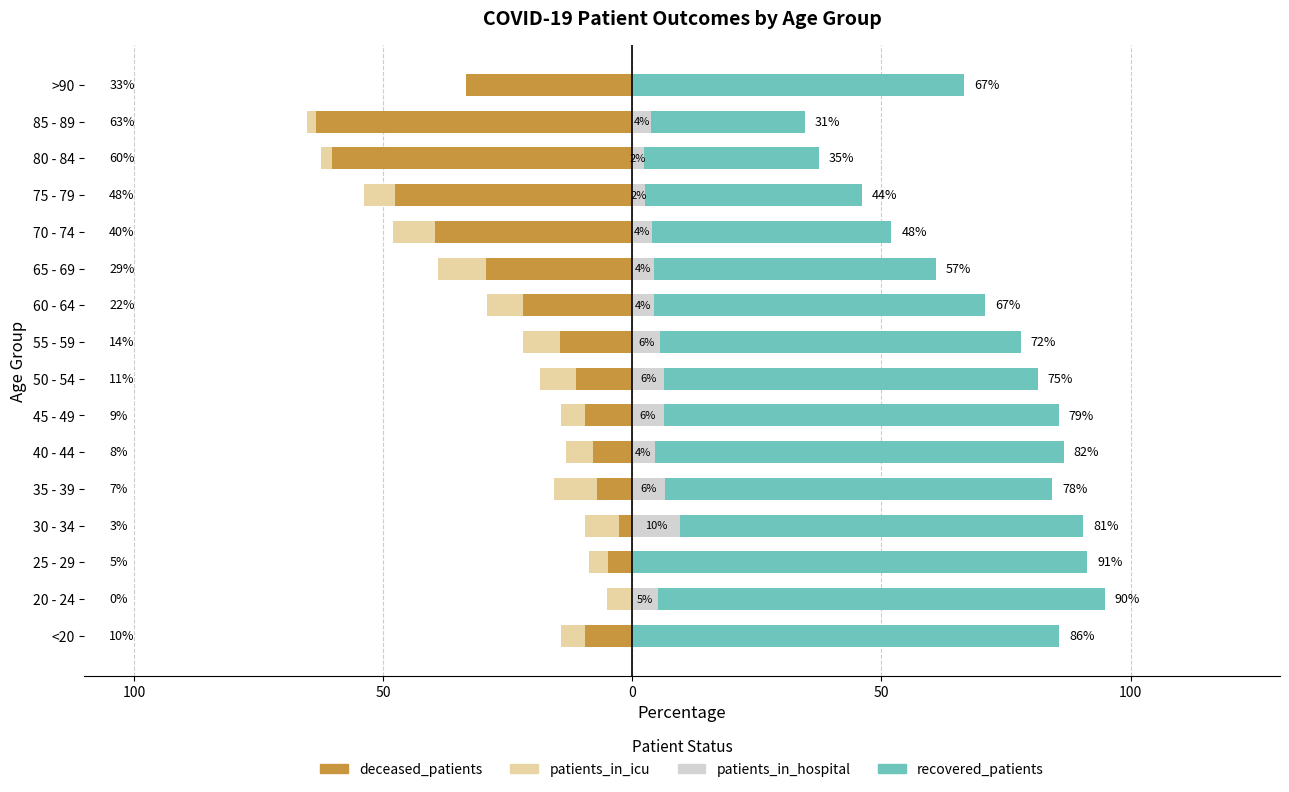

What is the sum of all patients_in_icu values?

-89.9